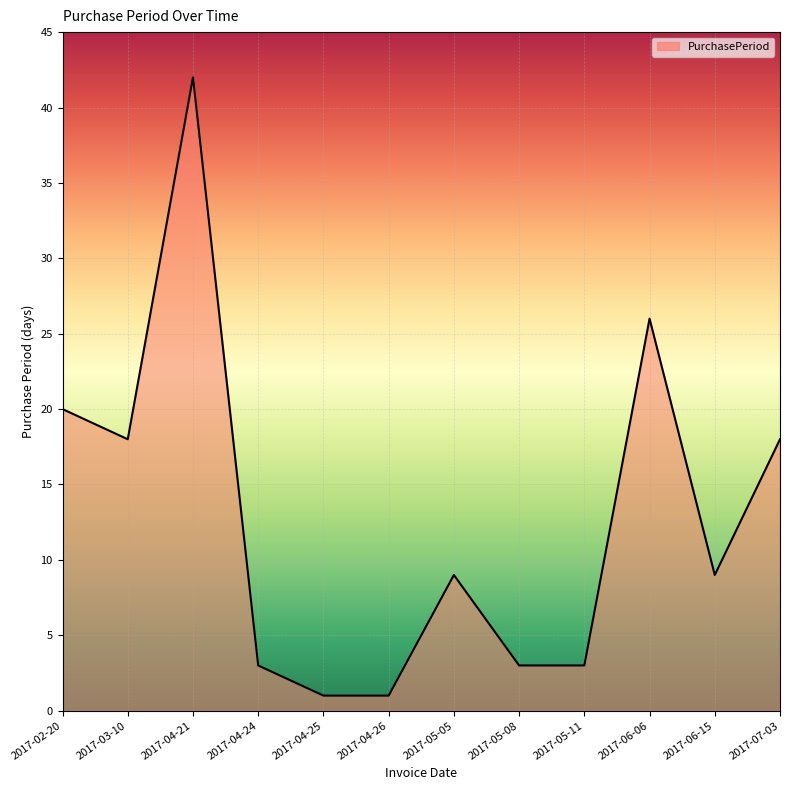

Where does the data first go above 9?

2017-02-20